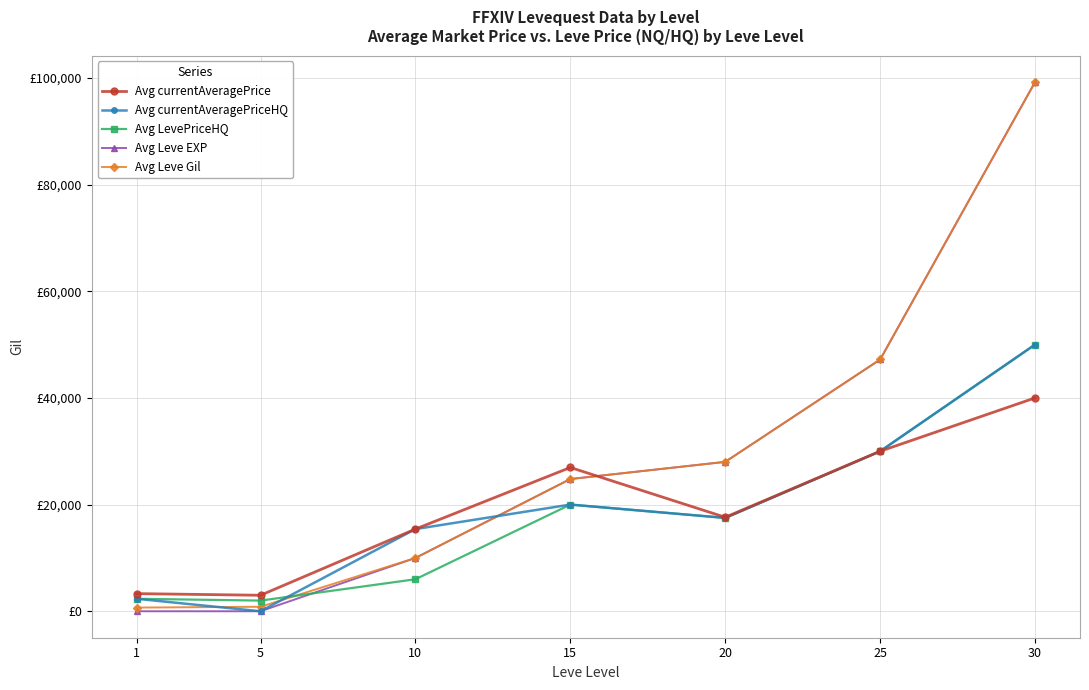

What is the spread (max minus min) of values at 1?

3306